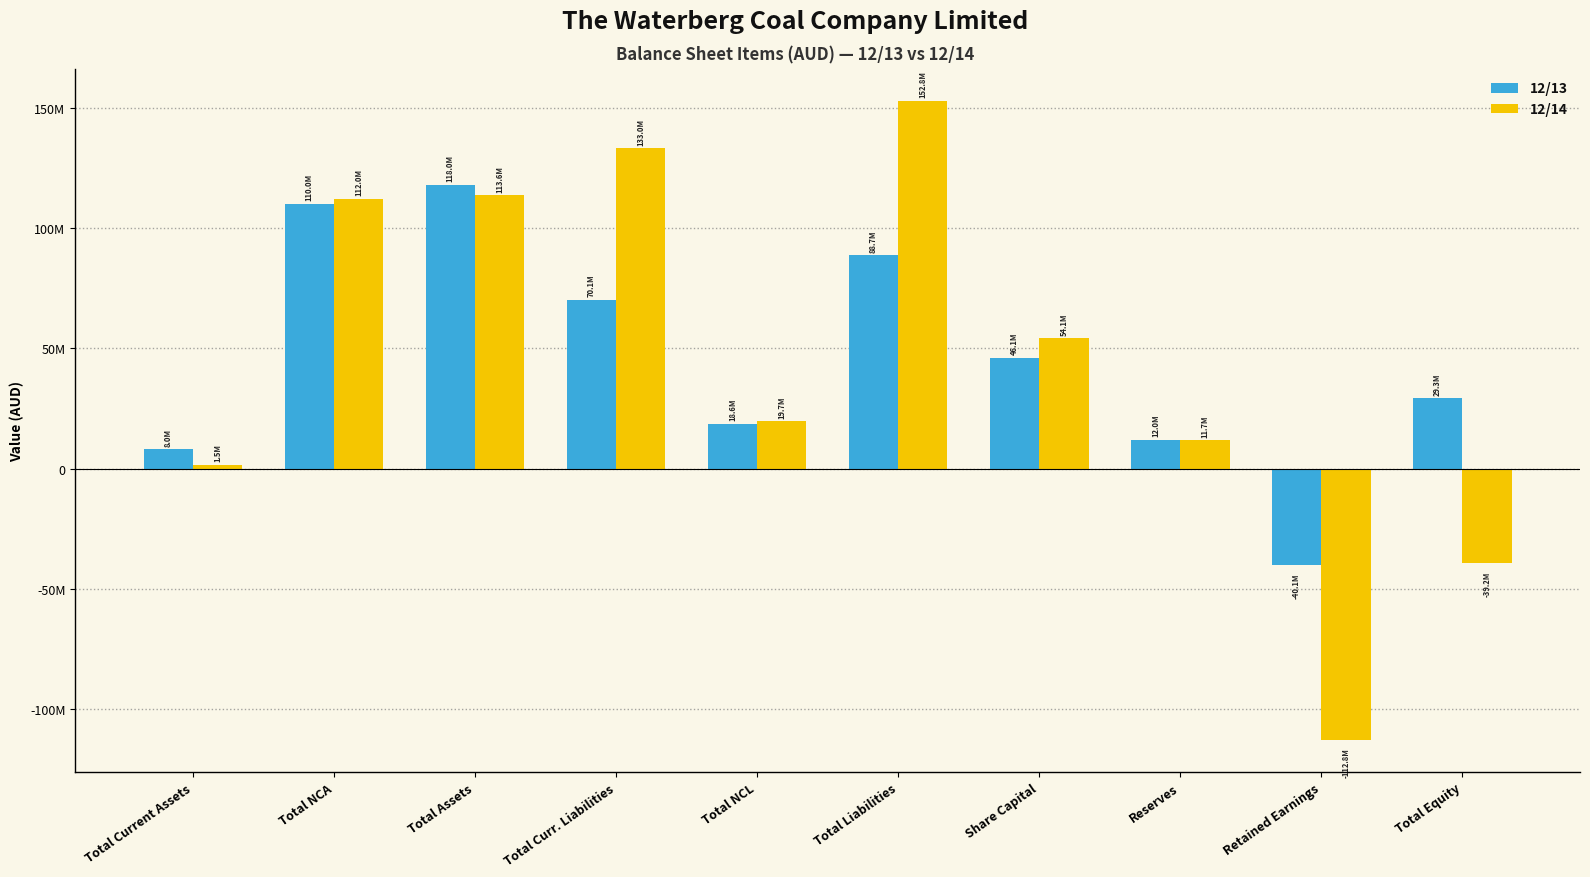

The 12/13 series shows 46126645 at Share Capital. True or false?

True